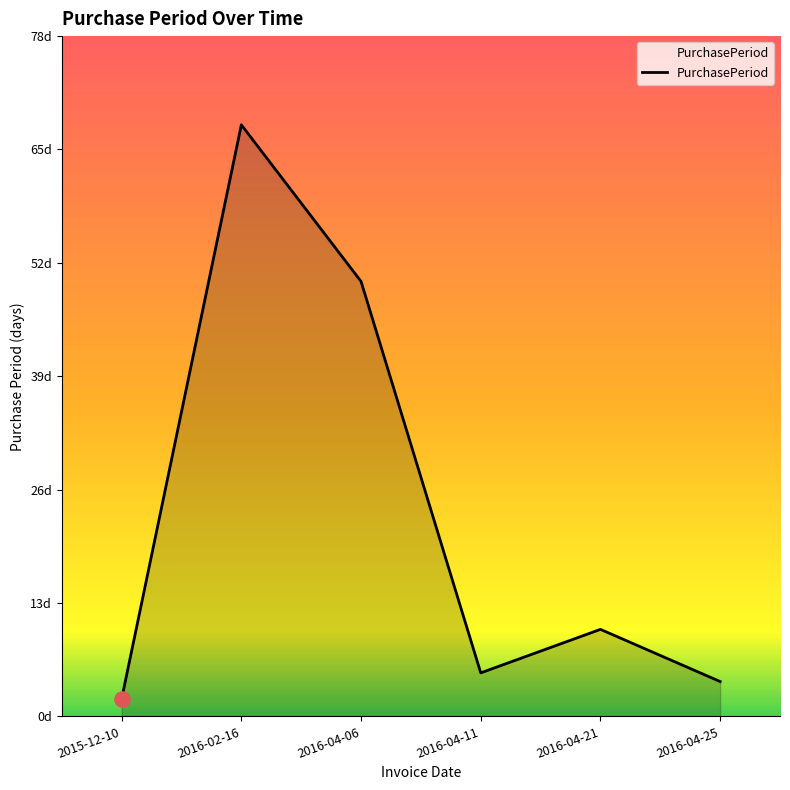

Is this an area chart (filled region under the line)?

Yes